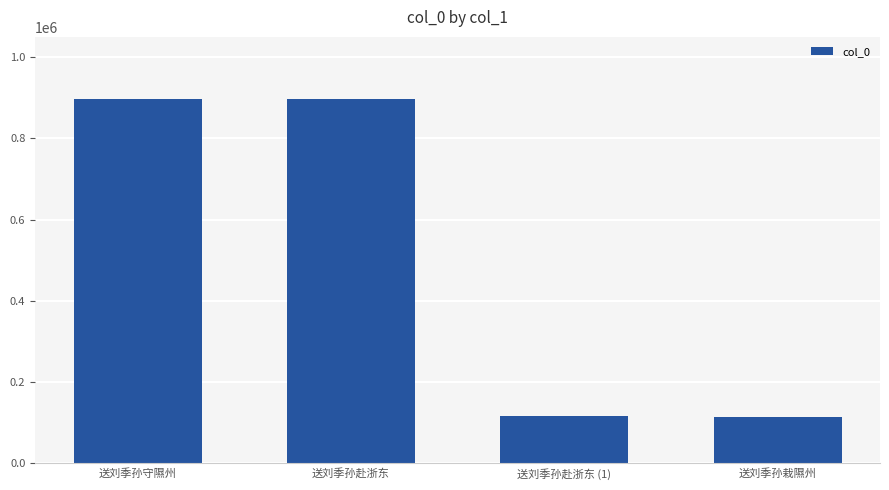

Is it true that the value at 送刘季孙守隰州 is 1512539?

False